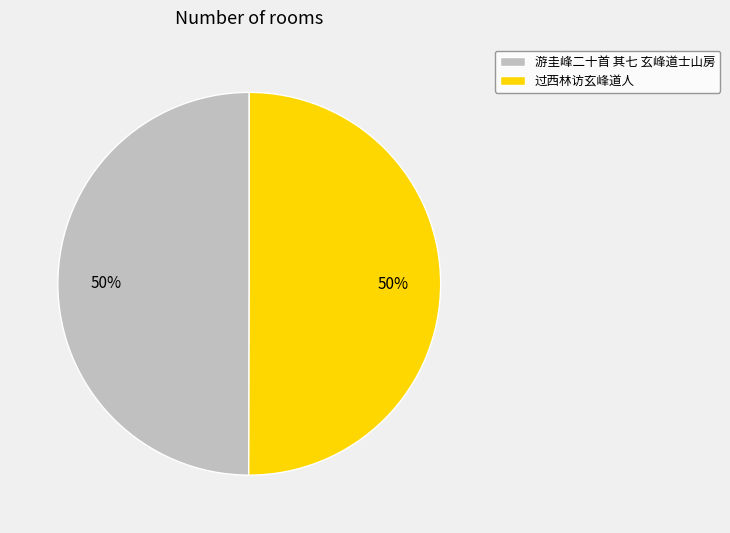

Combined, do 游圭峰二十首 其七 玄峰道士山房 and 过西林访玄峰道人 account for over 50%?

Yes